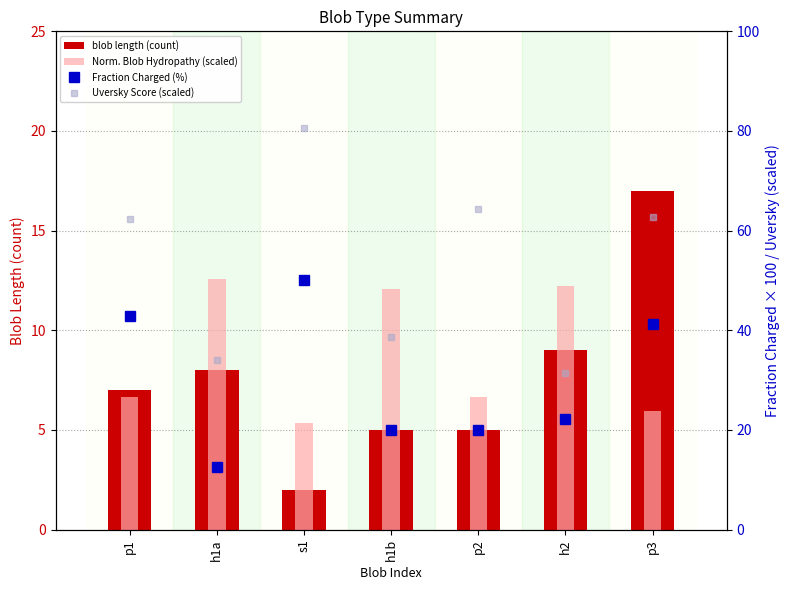

What is the average value of the Norm. Blob Hydropathy (scaled) series?

8.8